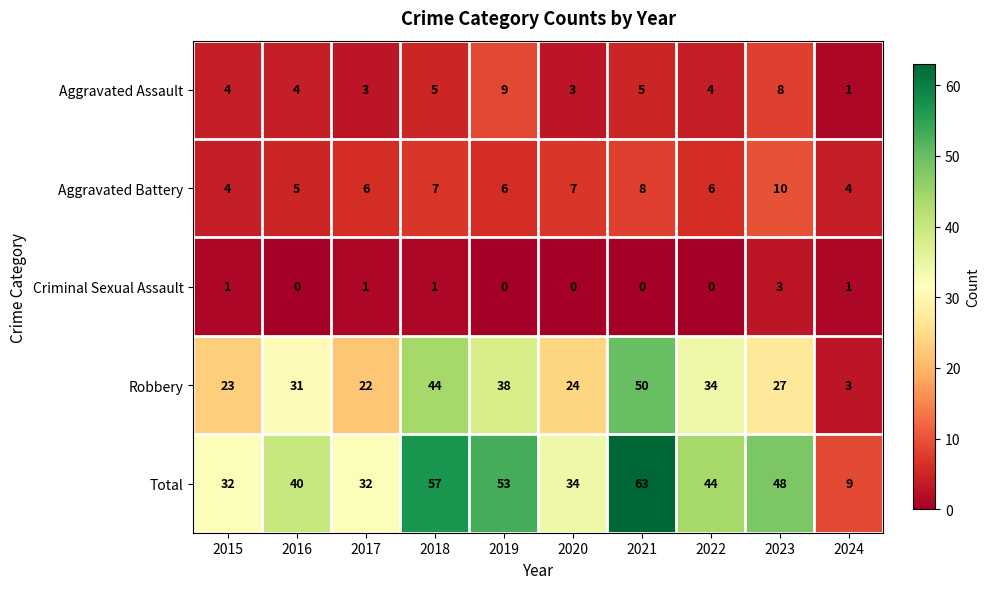

How many series are shown in this chart?

5